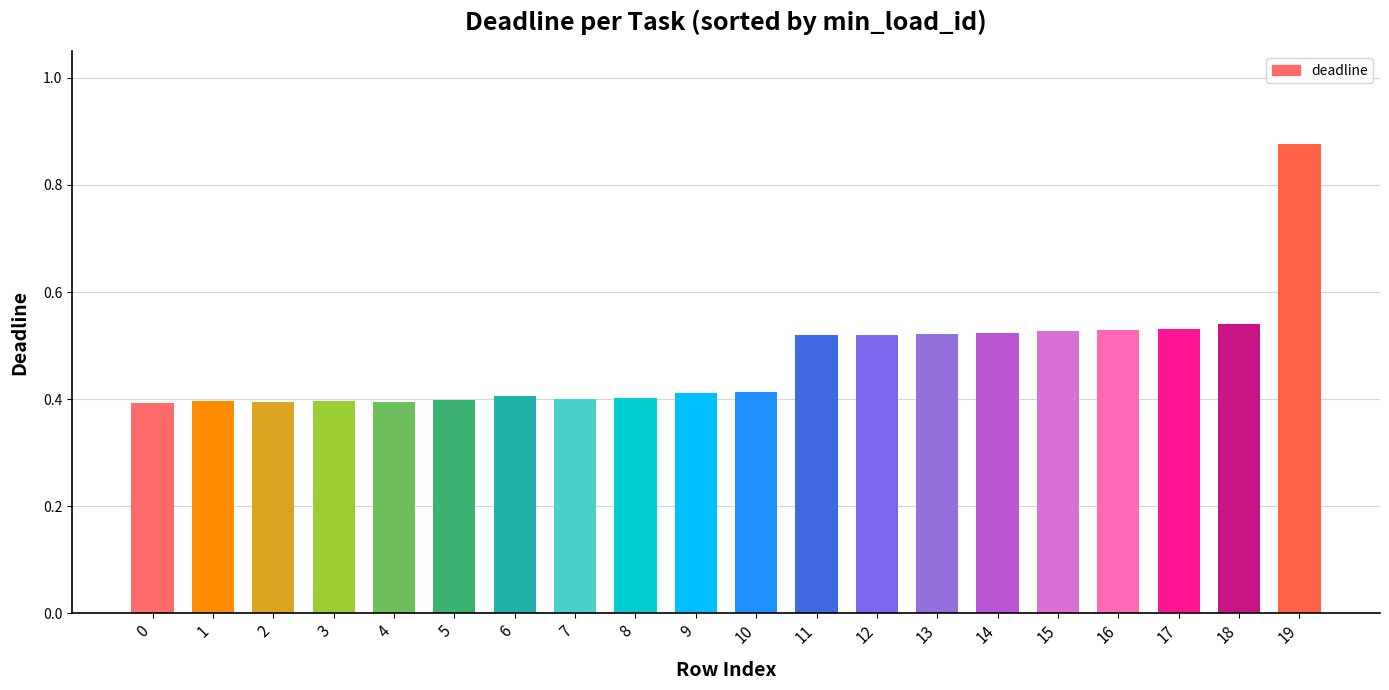

How many bars are there in total?

20